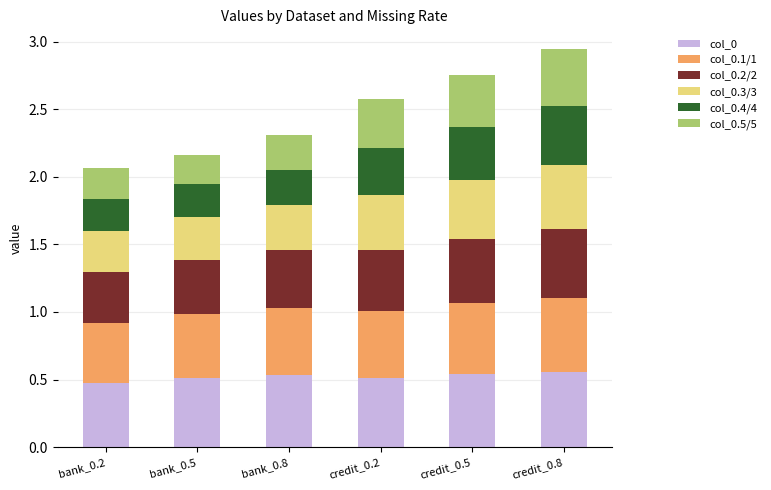

What is the total value across all series at bank_0.2?

2.1